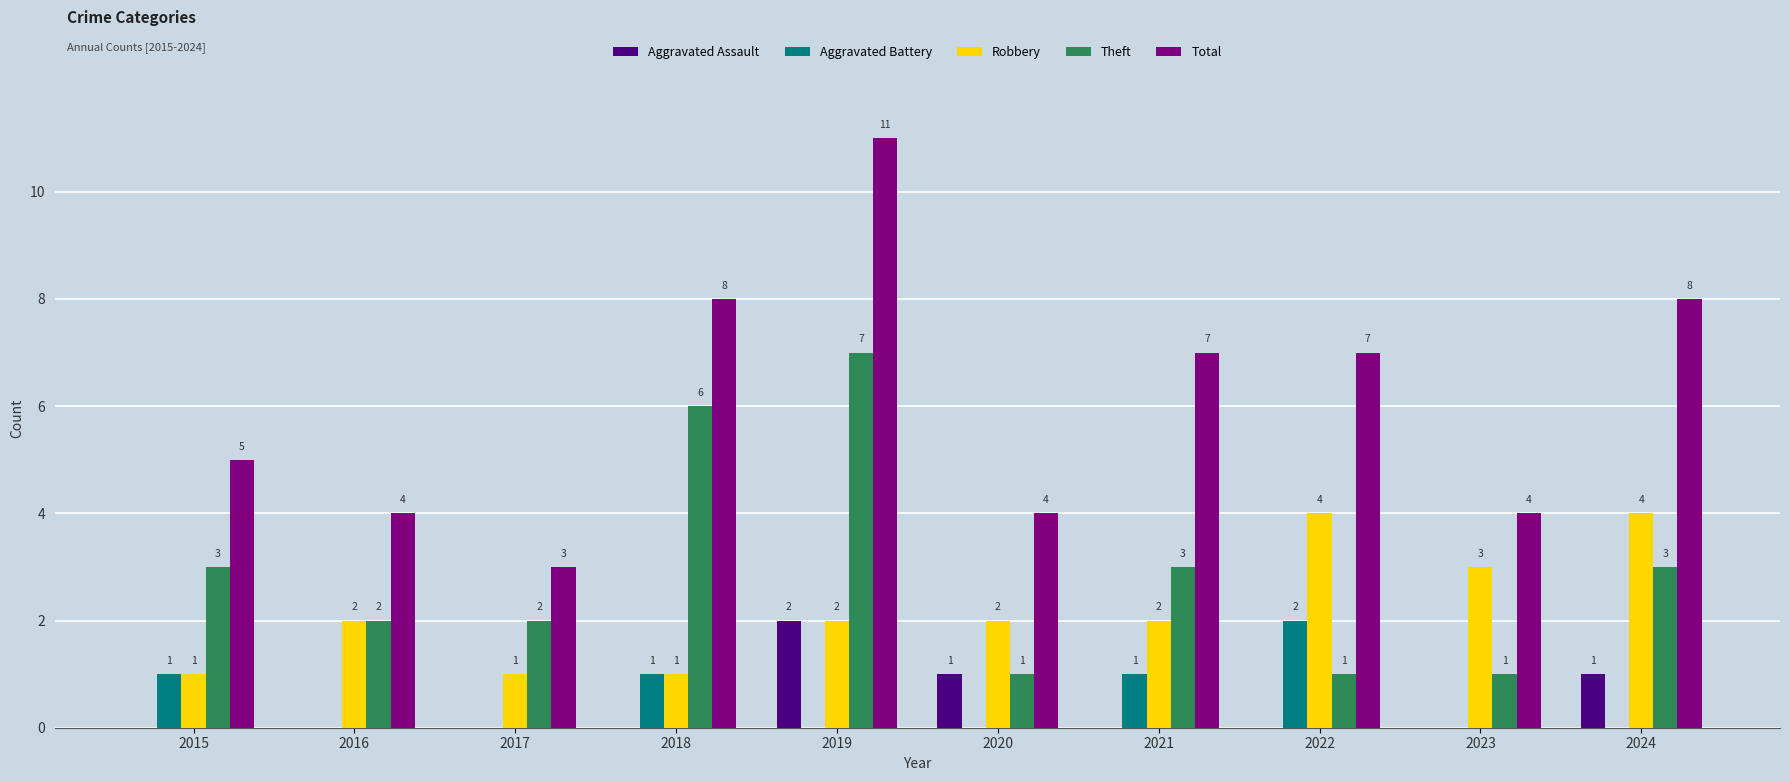

At which label does Aggravated Assault reach its peak?

2019